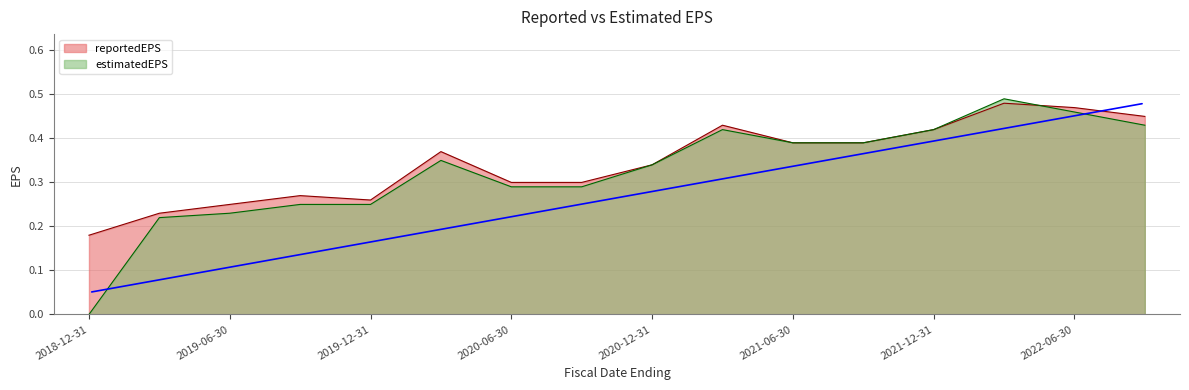

Reading left to right, extract all data points from this chart.

reportedEPS: 2018-12-31=0.2	2019-03-31=0.2	2019-06-30=0.2	2019-09-30=0.3	2019-12-31=0.3	2020-03-31=0.4	2020-06-30=0.3	2020-09-30=0.3	2020-12-31=0.3	2021-03-31=0.4	2021-06-30=0.4	2021-09-30=0.4	2021-12-31=0.4	2022-03-31=0.5	2022-06-30=0.5	2022-09-30=0.5
estimatedEPS: 2018-12-31=0.0	2019-03-31=0.2	2019-06-30=0.2	2019-09-30=0.2	2019-12-31=0.2	2020-03-31=0.3	2020-06-30=0.3	2020-09-30=0.3	2020-12-31=0.3	2021-03-31=0.4	2021-06-30=0.4	2021-09-30=0.4	2021-12-31=0.4	2022-03-31=0.5	2022-06-30=0.5	2022-09-30=0.4